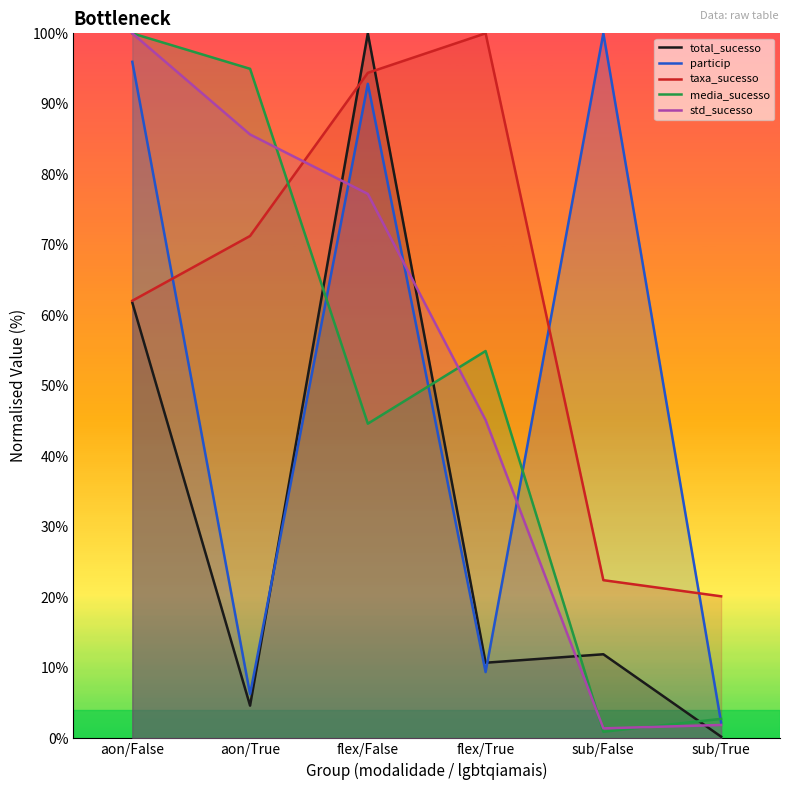

Rank the series at sub/True from highest to lowest value.

taxa_sucesso, media_sucesso, particip, std_sucesso, total_sucesso